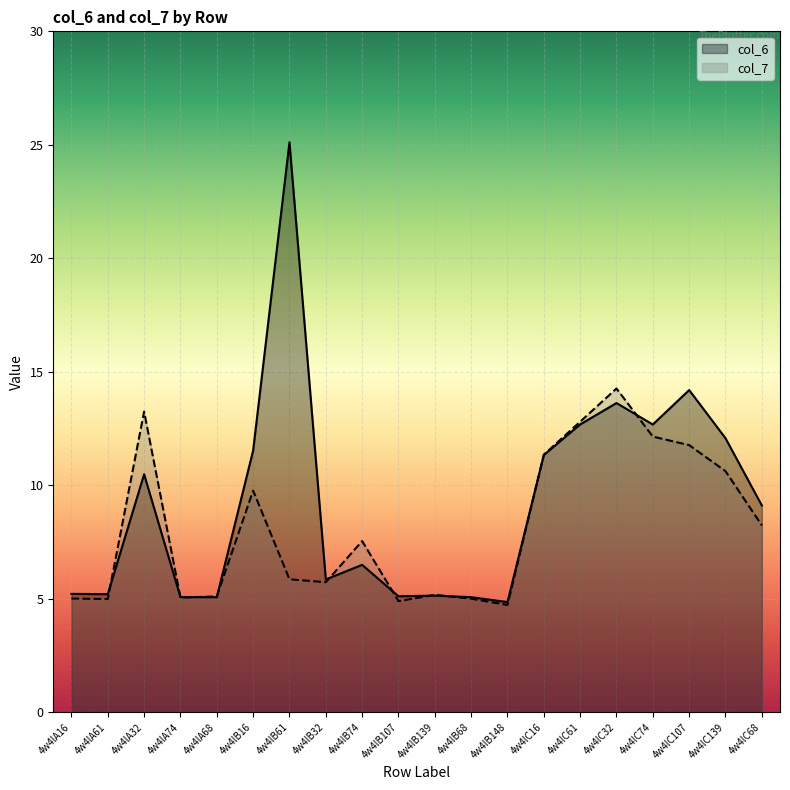

Rank the series by their average value, from highest to lowest.

col_6, col_7